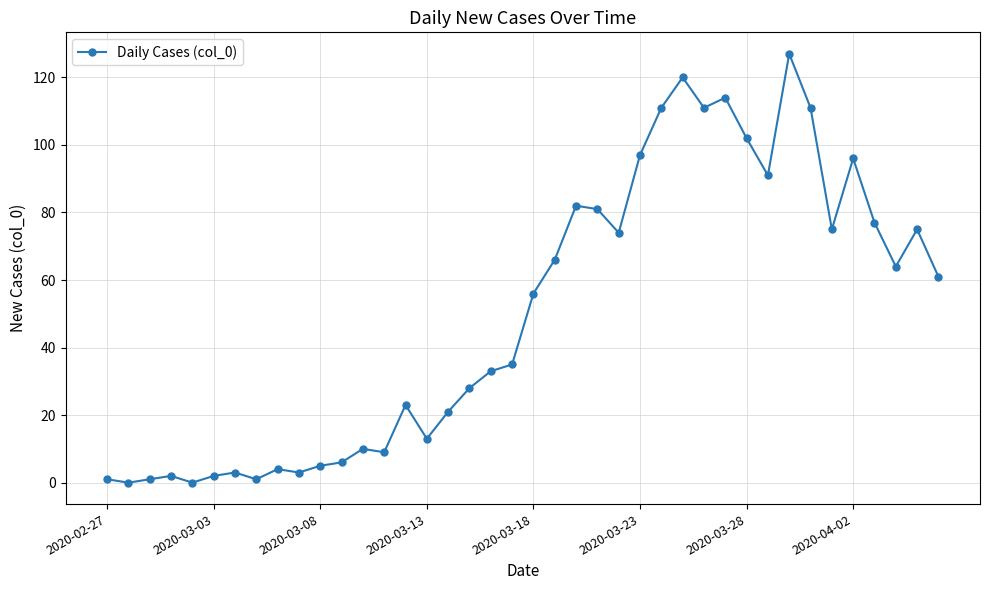

What is the difference between the maximum and minimum values?

127